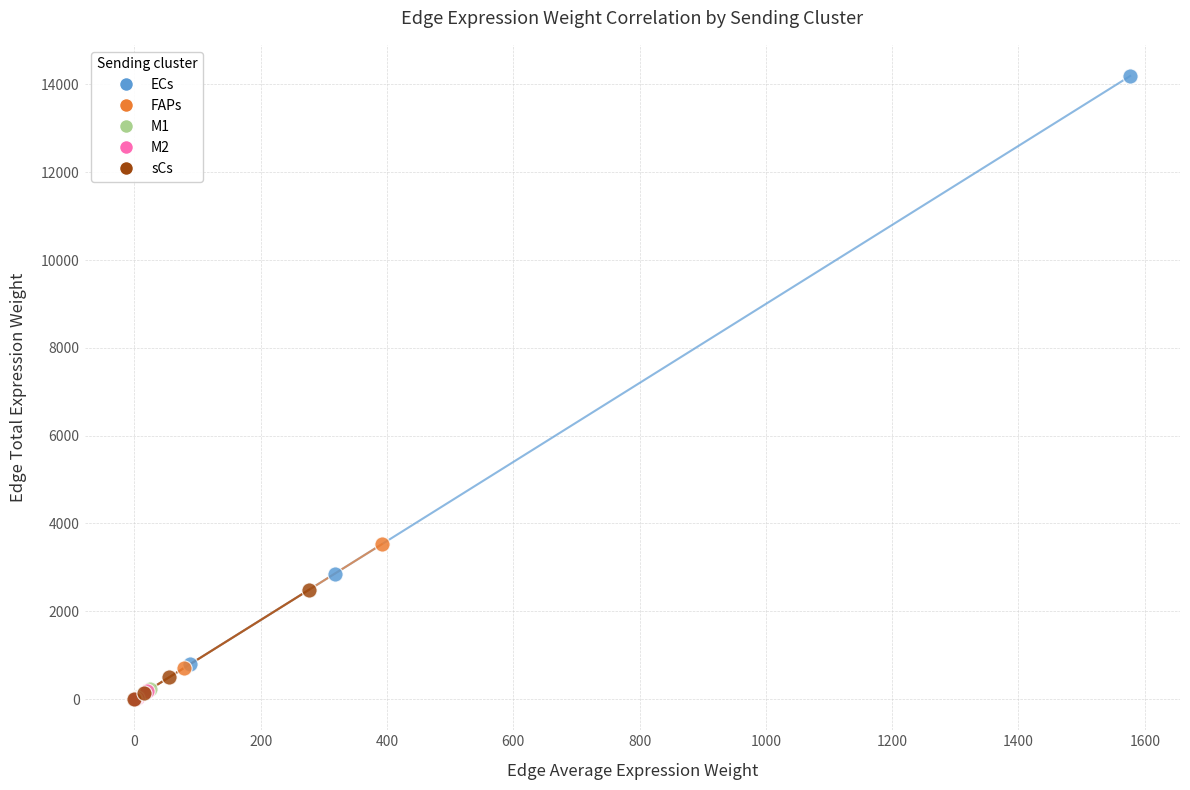

Which series contains the highest Y value?

ECs